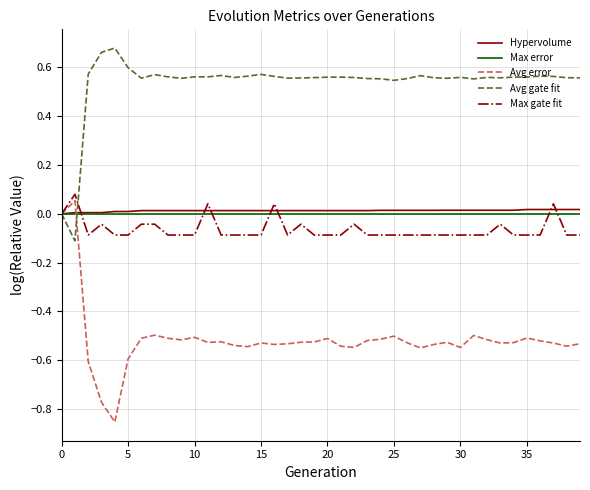

Which series has the largest total across all categories?

Avg gate fit